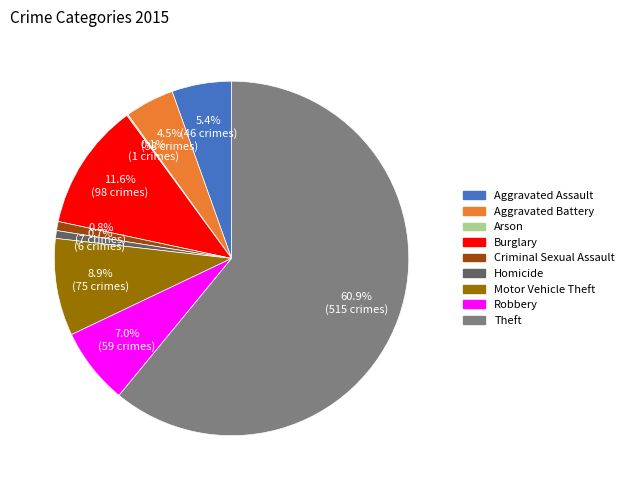

To the nearest percent, what is the difference between the largest and smallest slice percentages?

61%